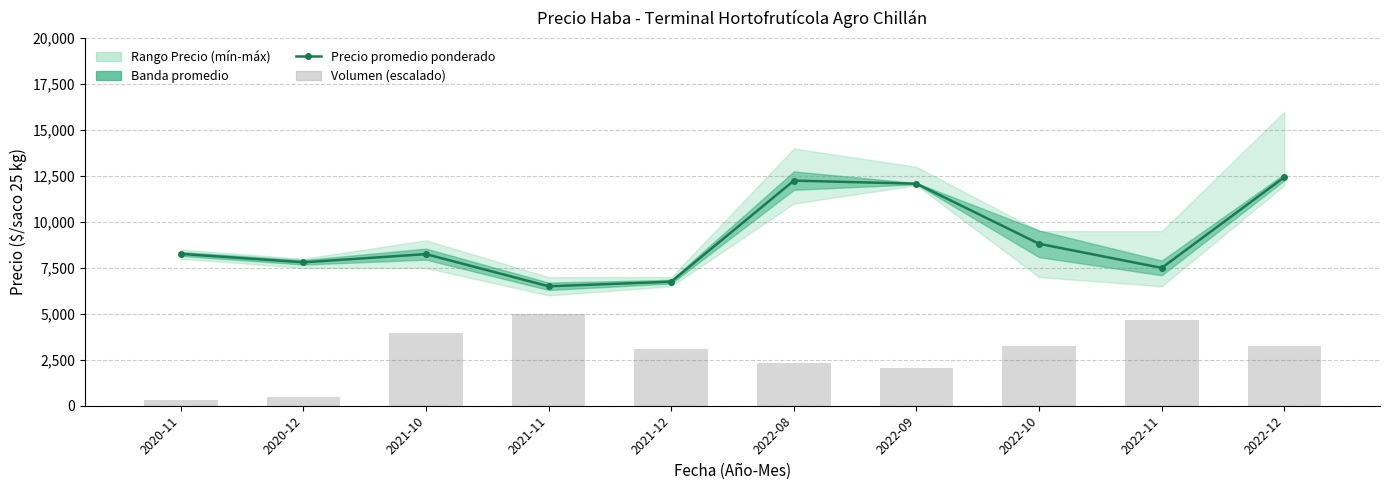

The Volumen (escalado) series shows 2327.6 at 2022-08. True or false?

True